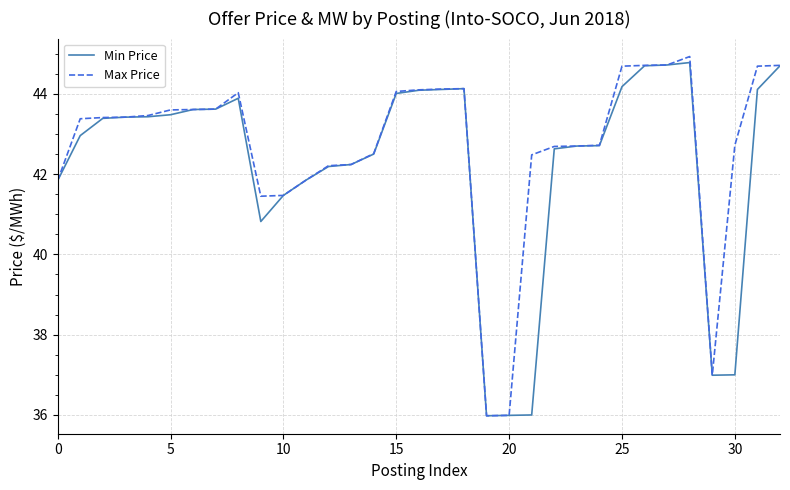

True or false: Min Price has more than 2 interior local peaks.

True